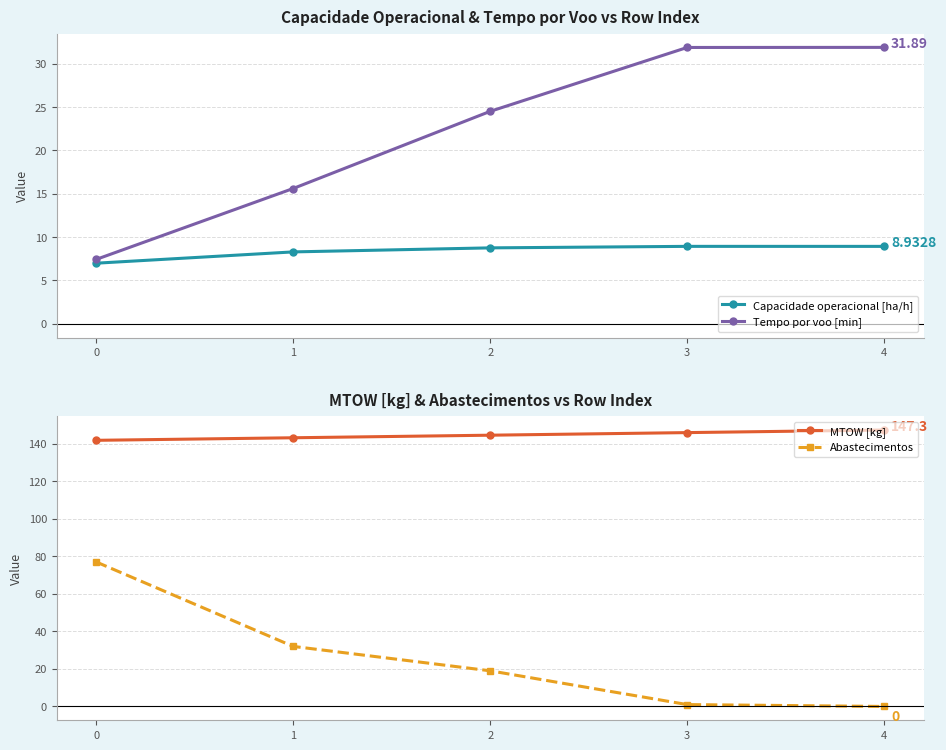

What is the value of the Capacidade operacional [ha/h] point at the 4th from the left?

8.9